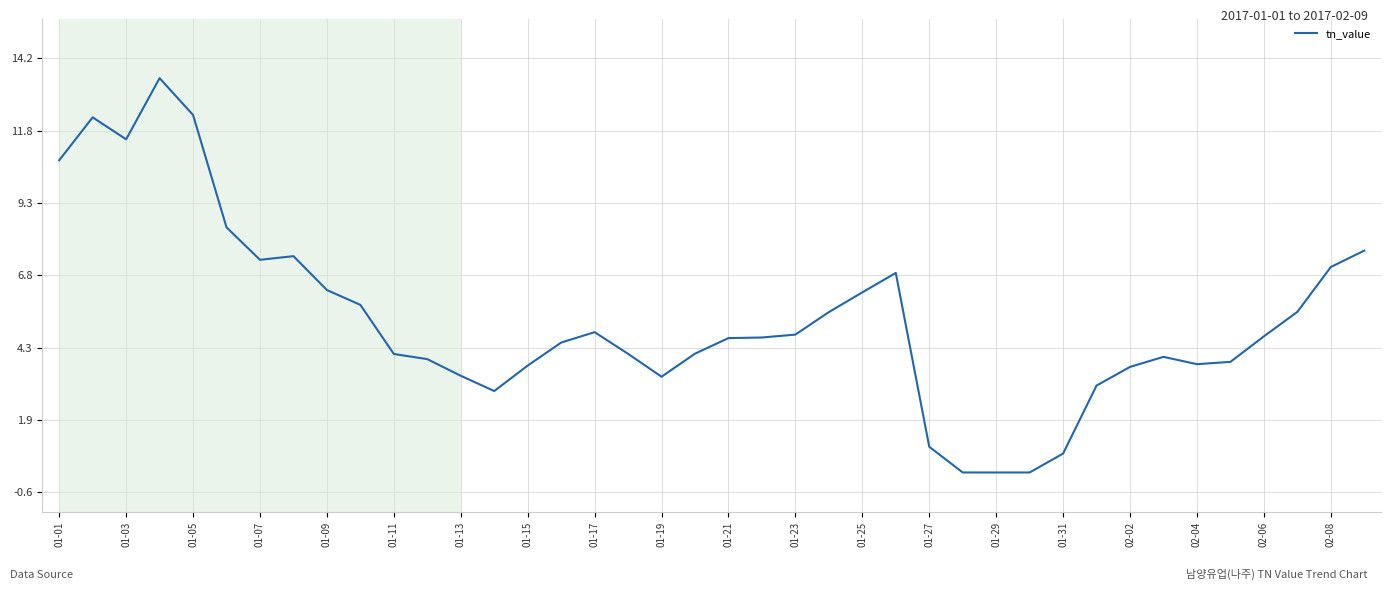

What is the maximum value shown in the chart?

13.6